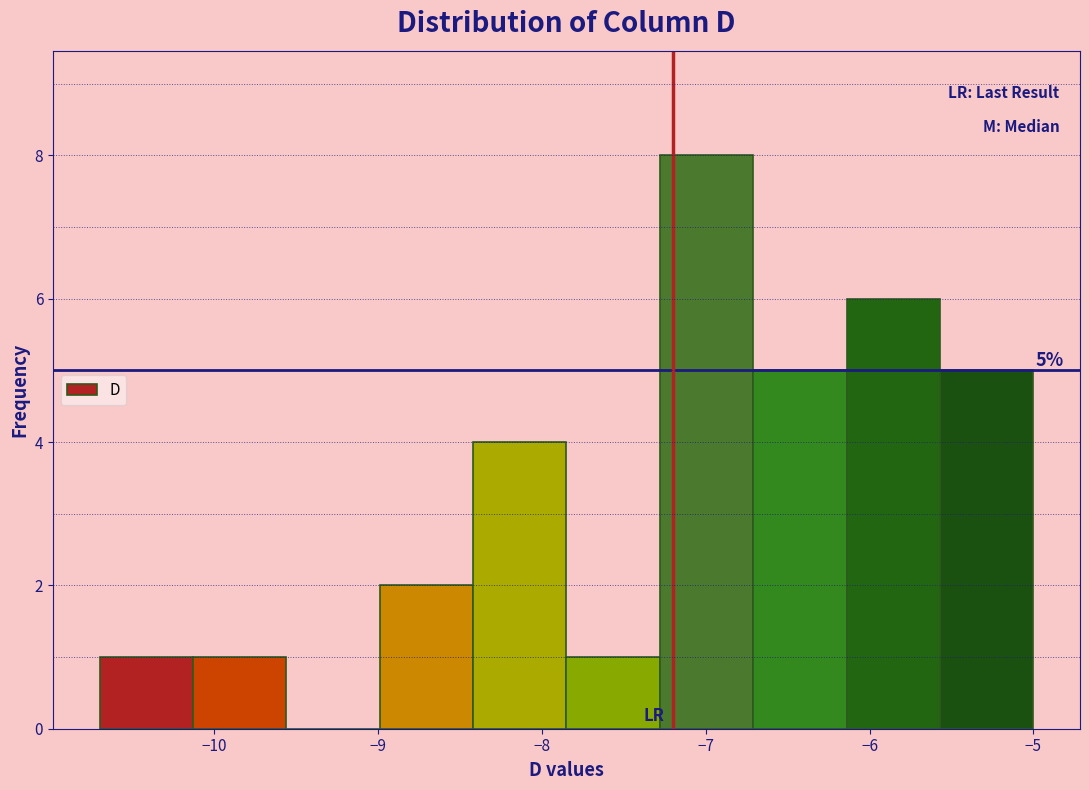

Over which range of the x-axis is the bar tallest?

-7.28 to -6.71